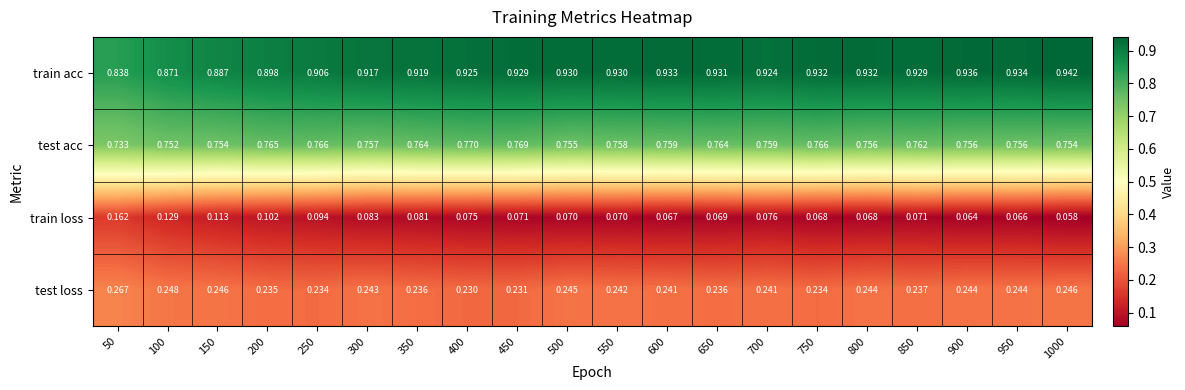

Which series has the largest total across all categories?

train acc